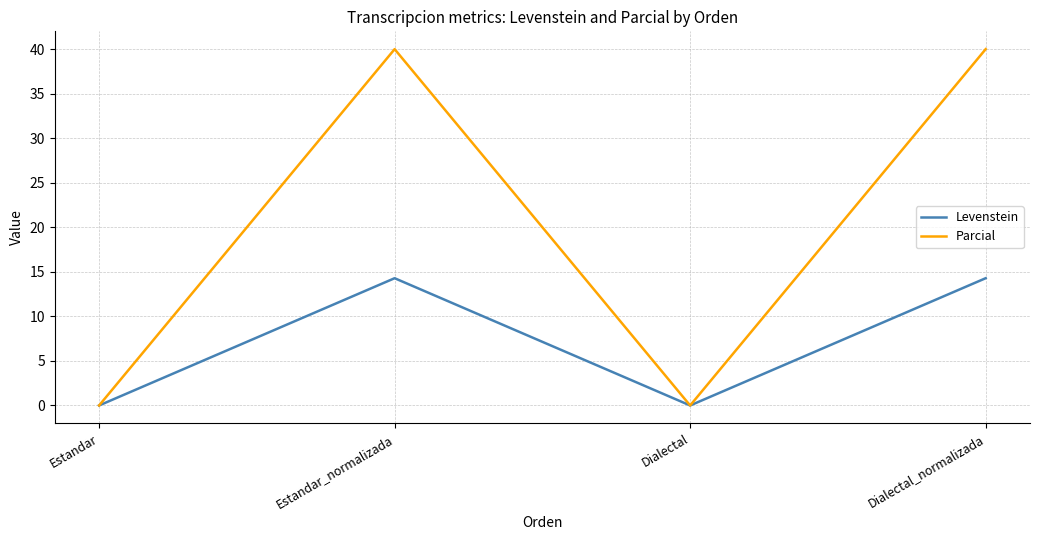

List the series in order of their peak value, lowest first.

Levenstein, Parcial